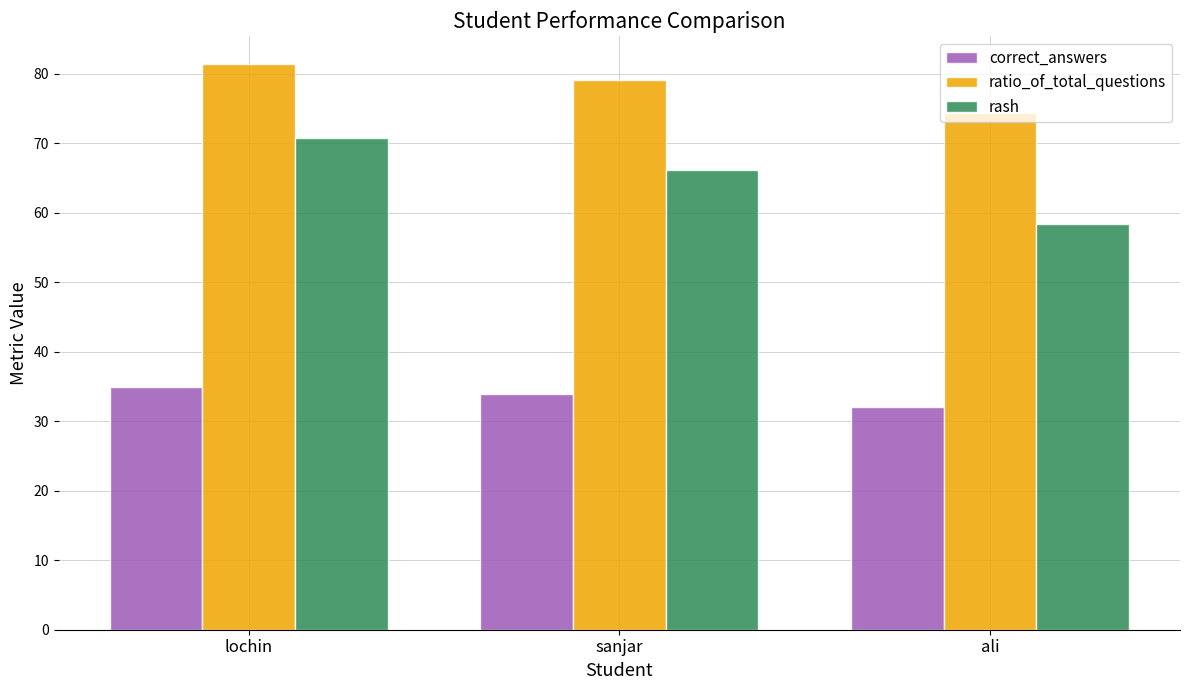

Reading right to left, list all the values displayed in this chart.

correct_answers: ali=32.0	sanjar=34.0	lochin=35.0
ratio_of_total_questions: ali=74.4	sanjar=79.1	lochin=81.4
rash: ali=58.5	sanjar=66.2	lochin=70.8